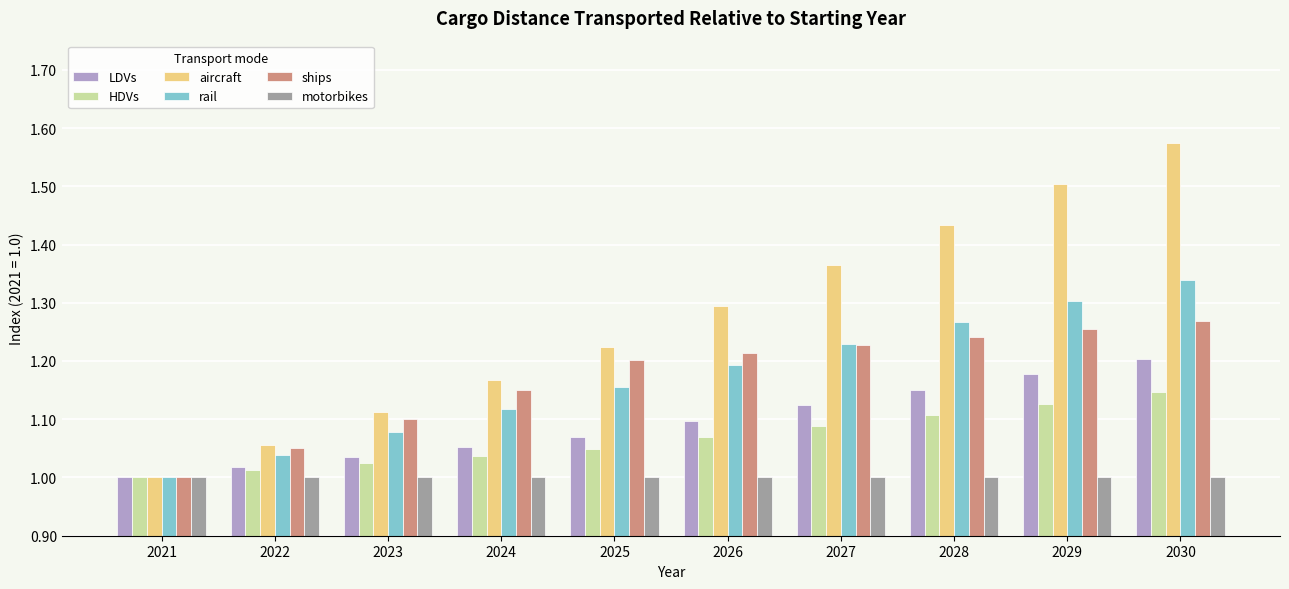

Count the number of data series in this chart.

6